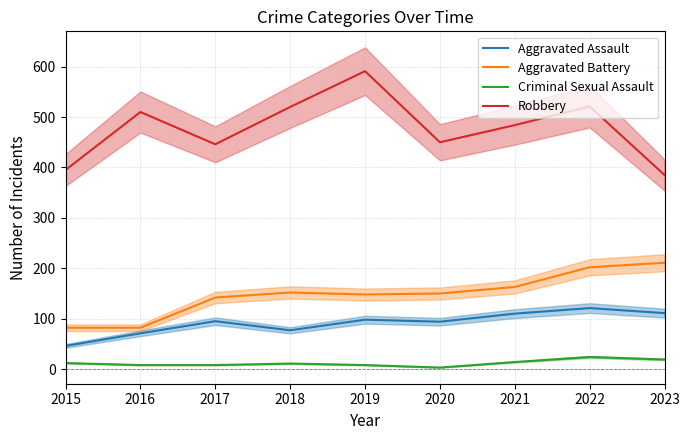

At which label does Aggravated Battery reach its peak?

2023